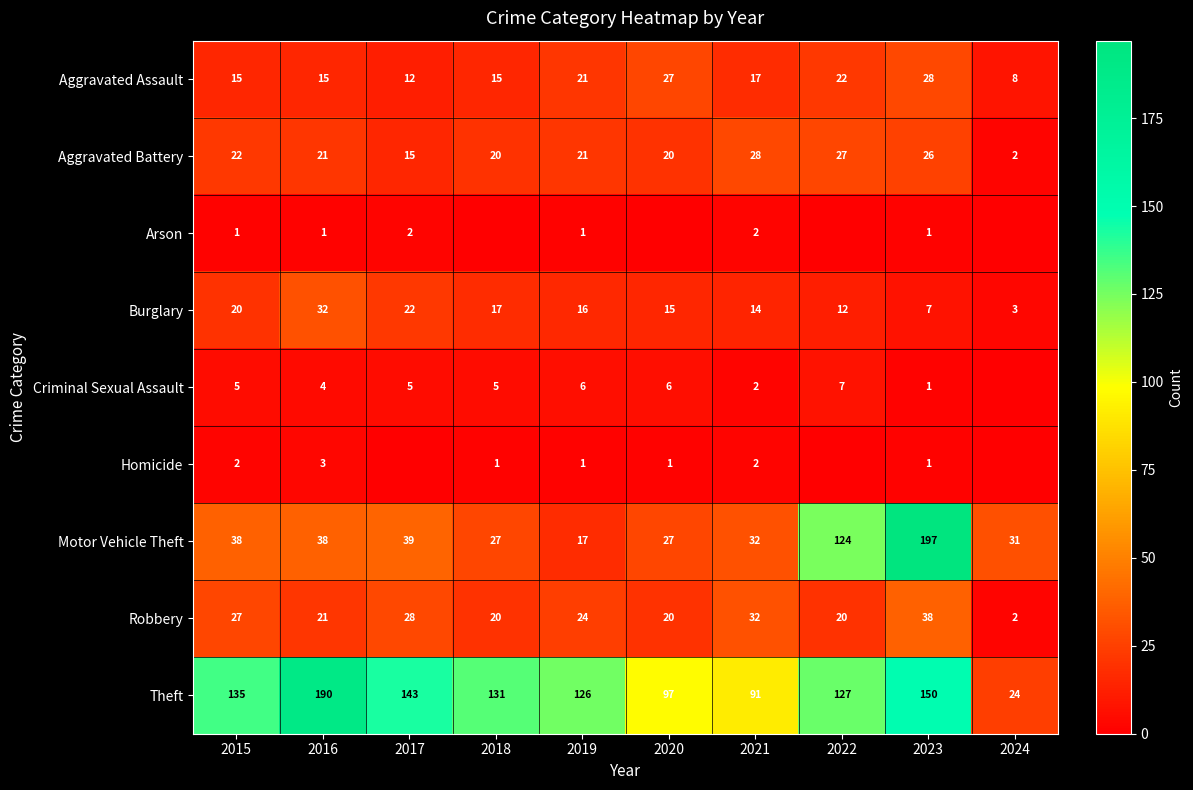

What is the sum of all Motor Vehicle Theft values?

570